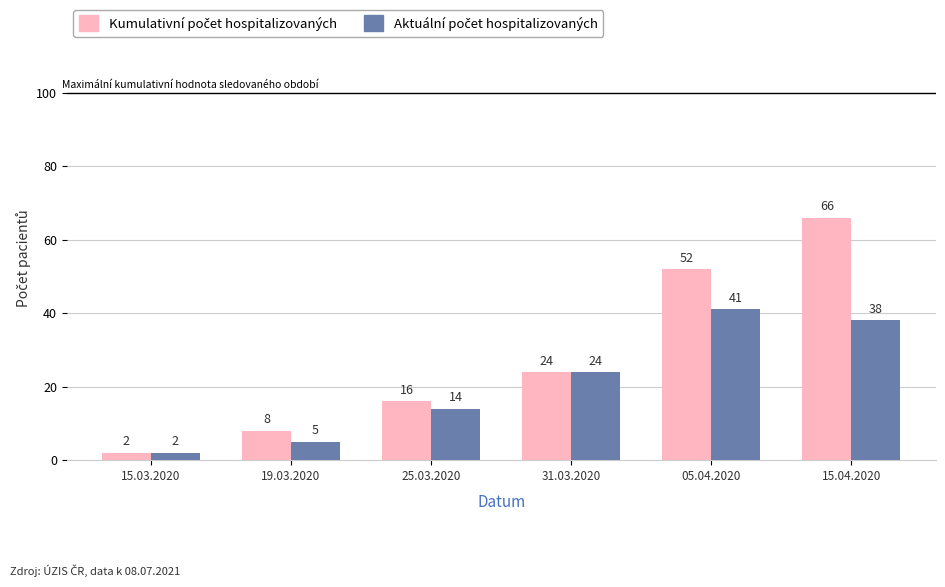

What is the label of the 3rd bar from the right?

31.03.2020